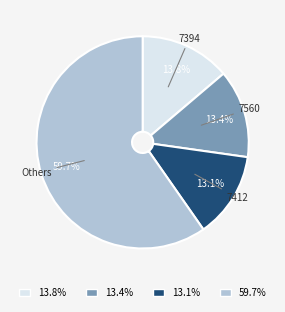

Between Others and 7394, which is larger?

Others